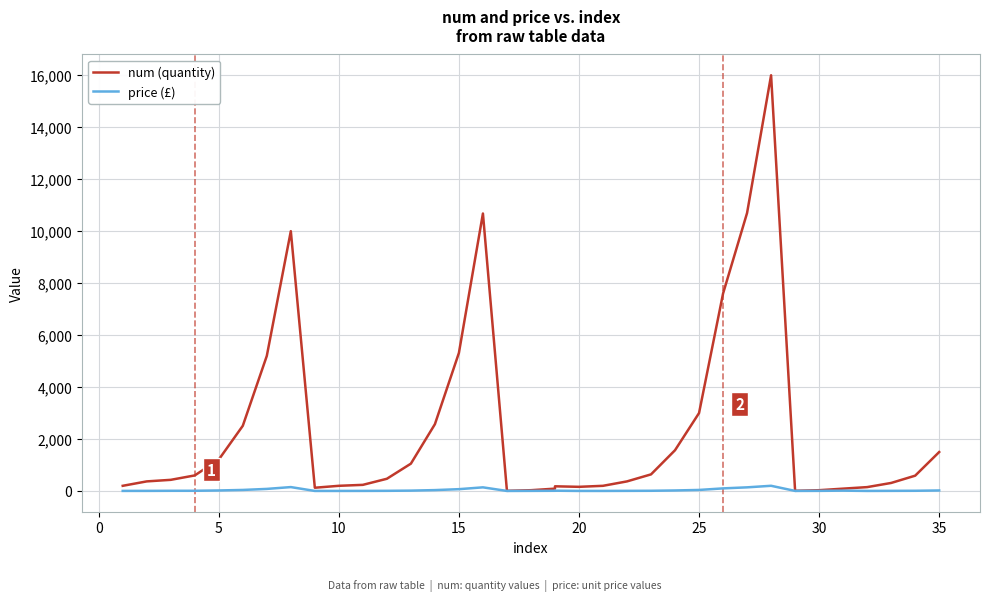

At how many categories does at least one series exceed 12565?

1